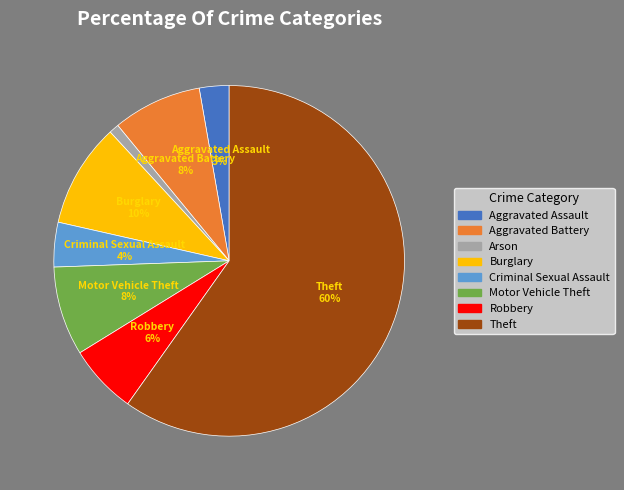

Which slice represents more than half of the pie?

Theft